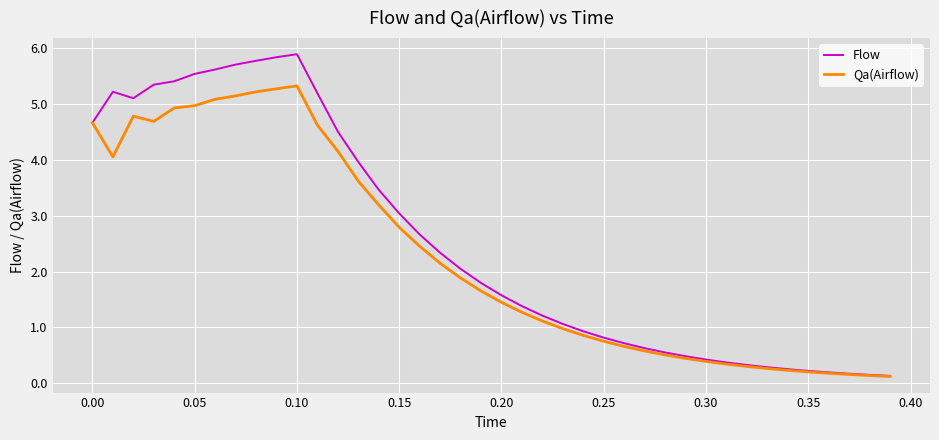

What is the highest value of the Flow series?

5.9